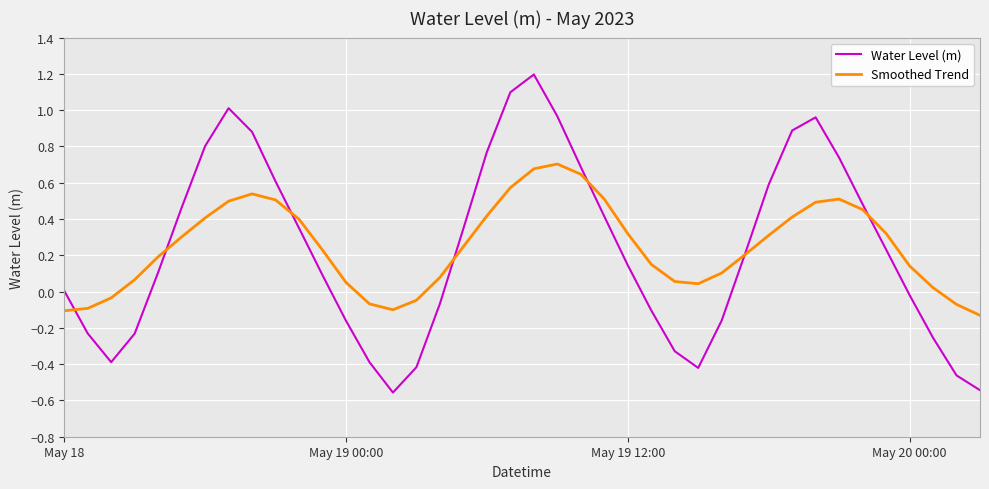

Which series has the largest range (max minus min)?

Water Level (m)